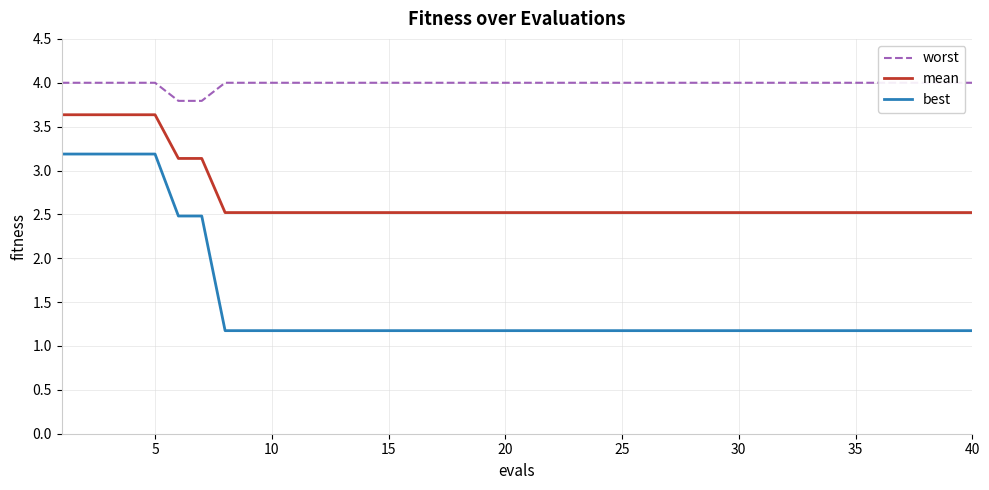

What is the difference between the maximum and minimum values in the worst series?

0.2